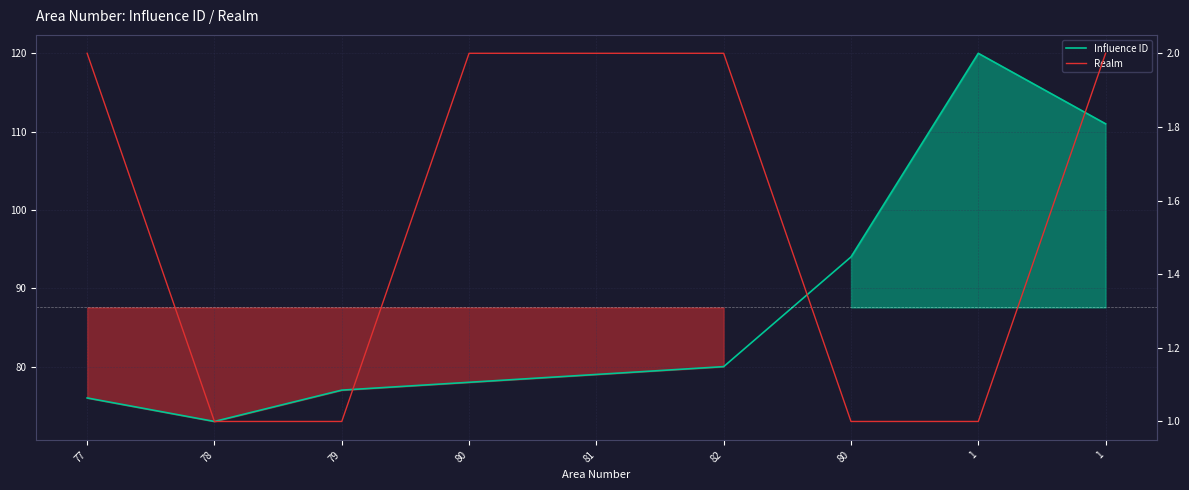

The value of Influence ID at 78 is 73. True or false?

True